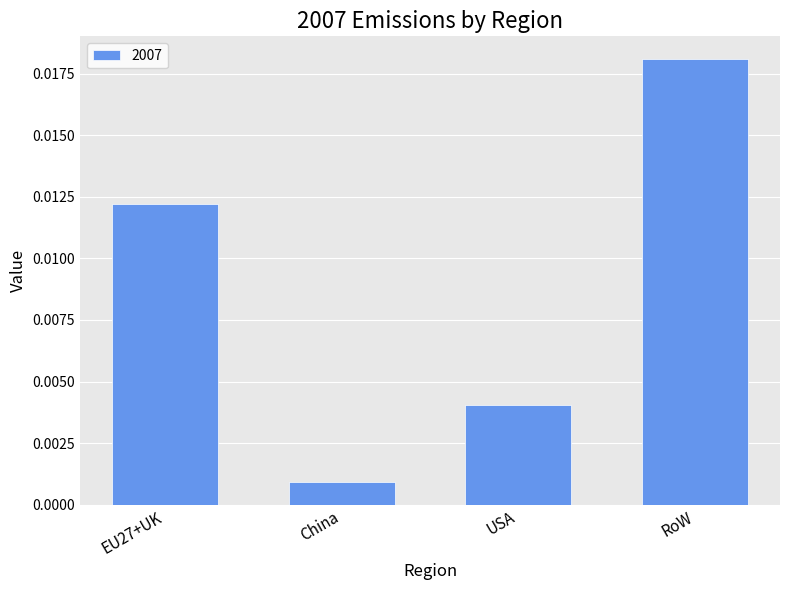

Which category has the highest value across all series?

RoW